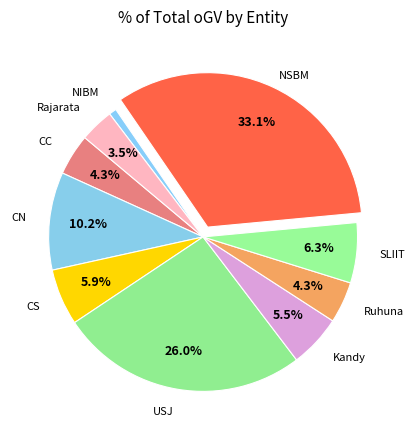

Combined, do CS and SLIIT account for over 50%?

No